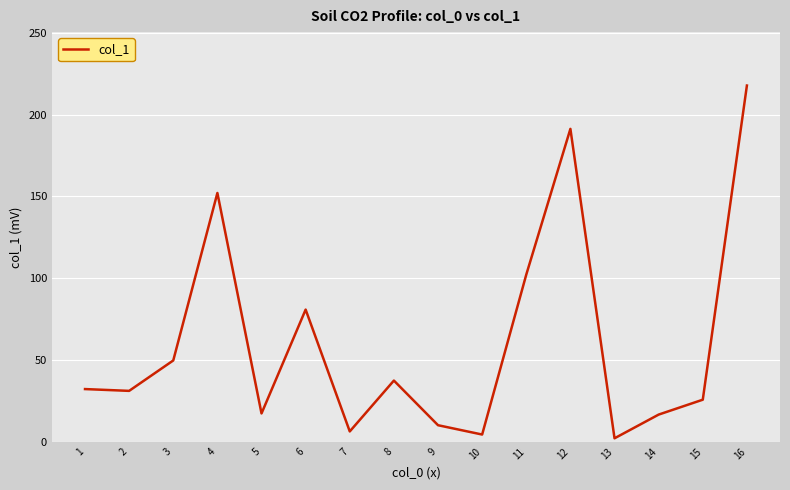

What is the change in value from 11 to 12?

+89.1